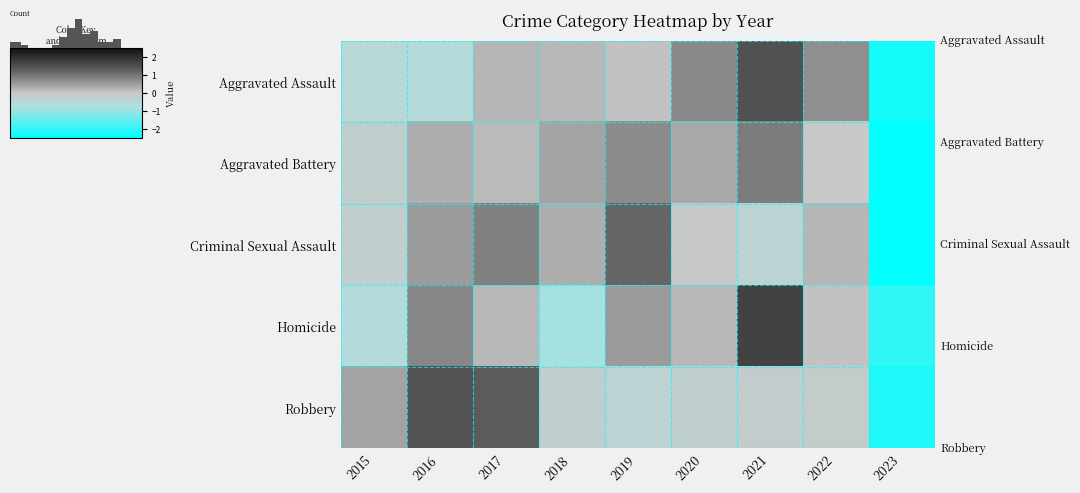

Is it true that Robbery equals -3.4 at 2023?

False